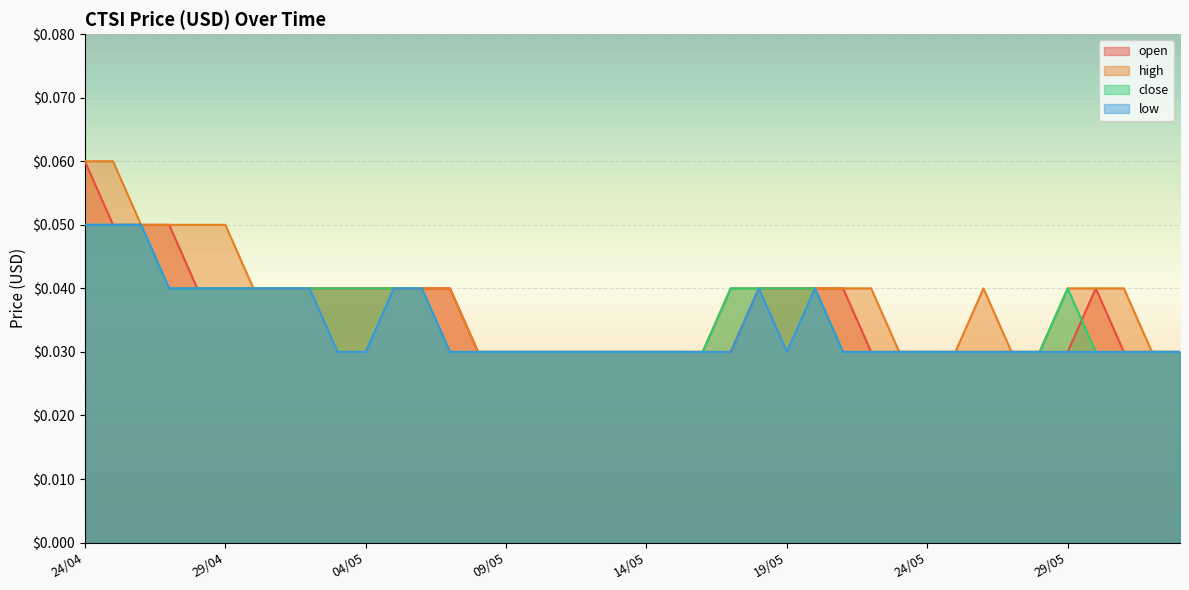

What is the sum of the high values at 06/05 and 21/05?

0.1